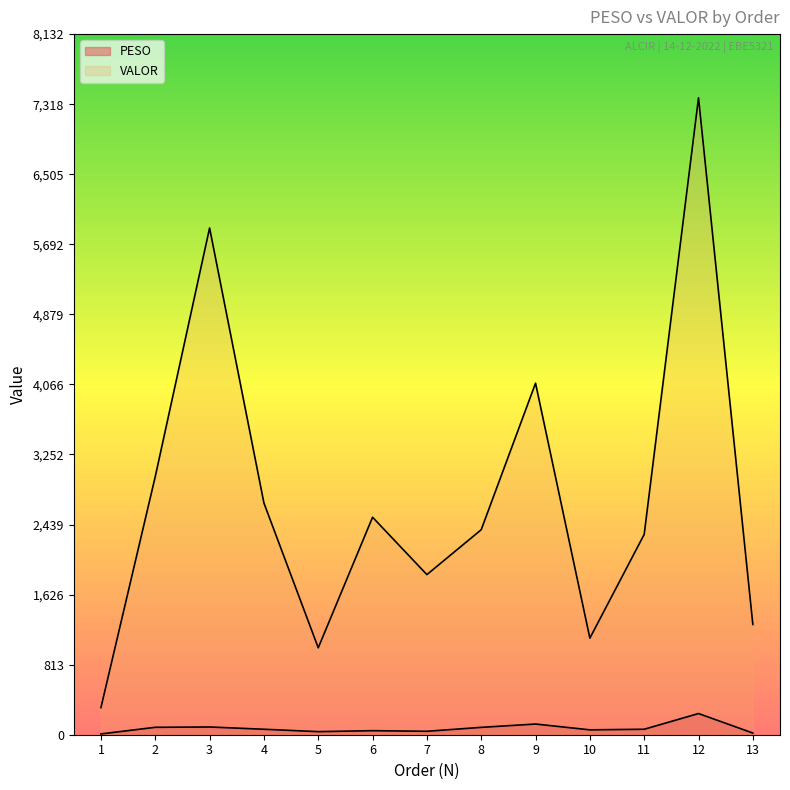

What is the value of the VALOR point at the 4th from the left?

2689.8